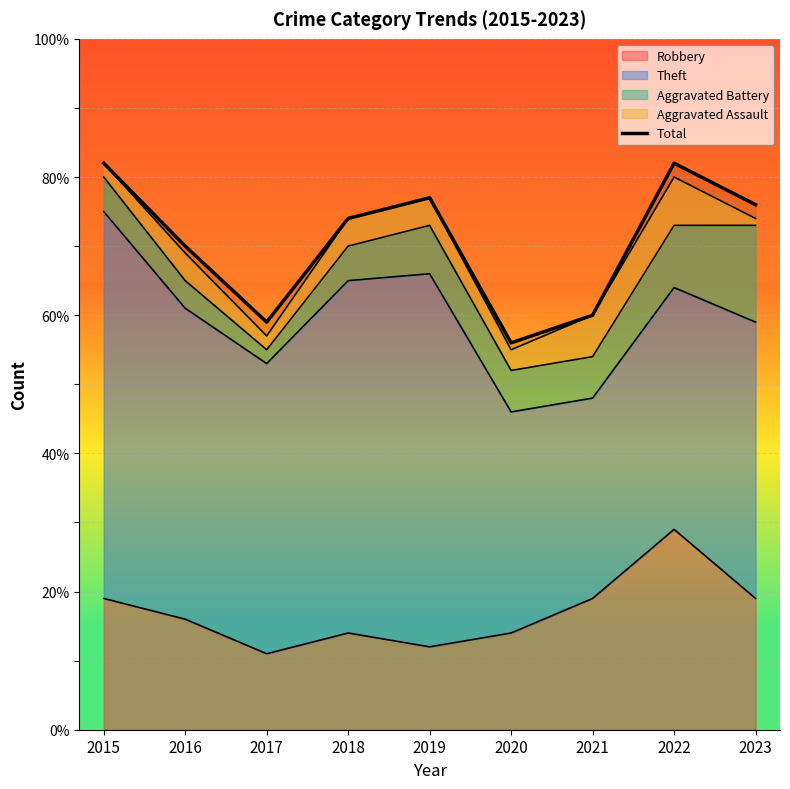

At which label is the value closest to 69?

2016